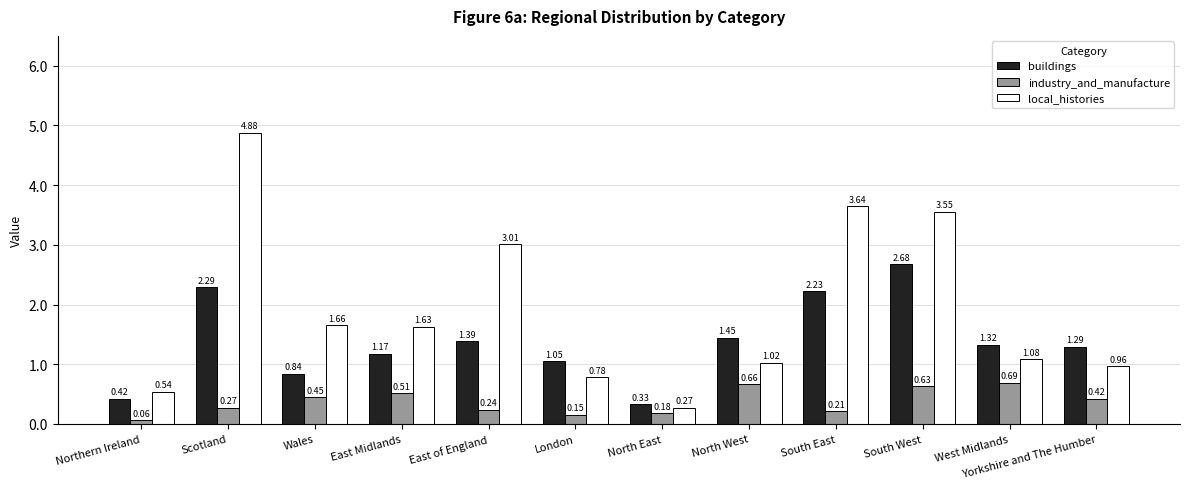

What is the total value across all series at London?

2.0